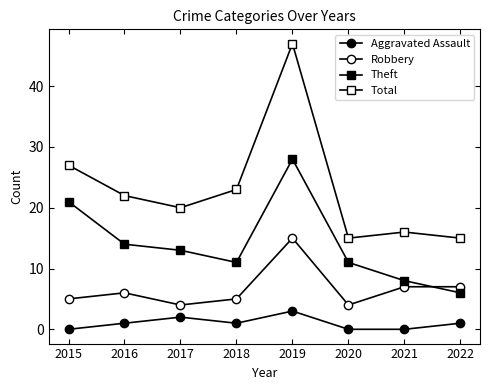

How many values in the Robbery series are below 6?

4